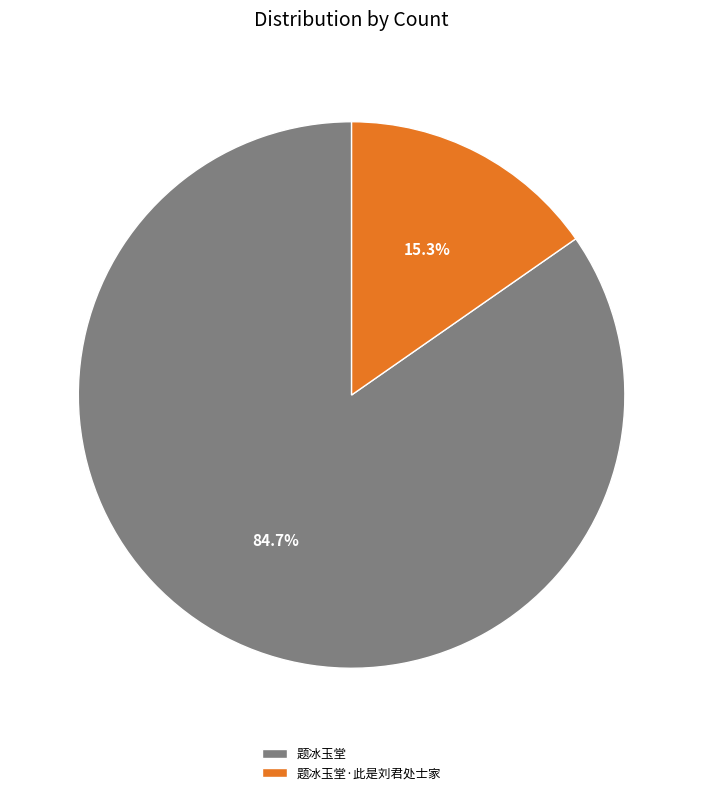

Is the sum of 题冰玉堂 and 题冰玉堂·此是刘君处士家 greater than half?

Yes